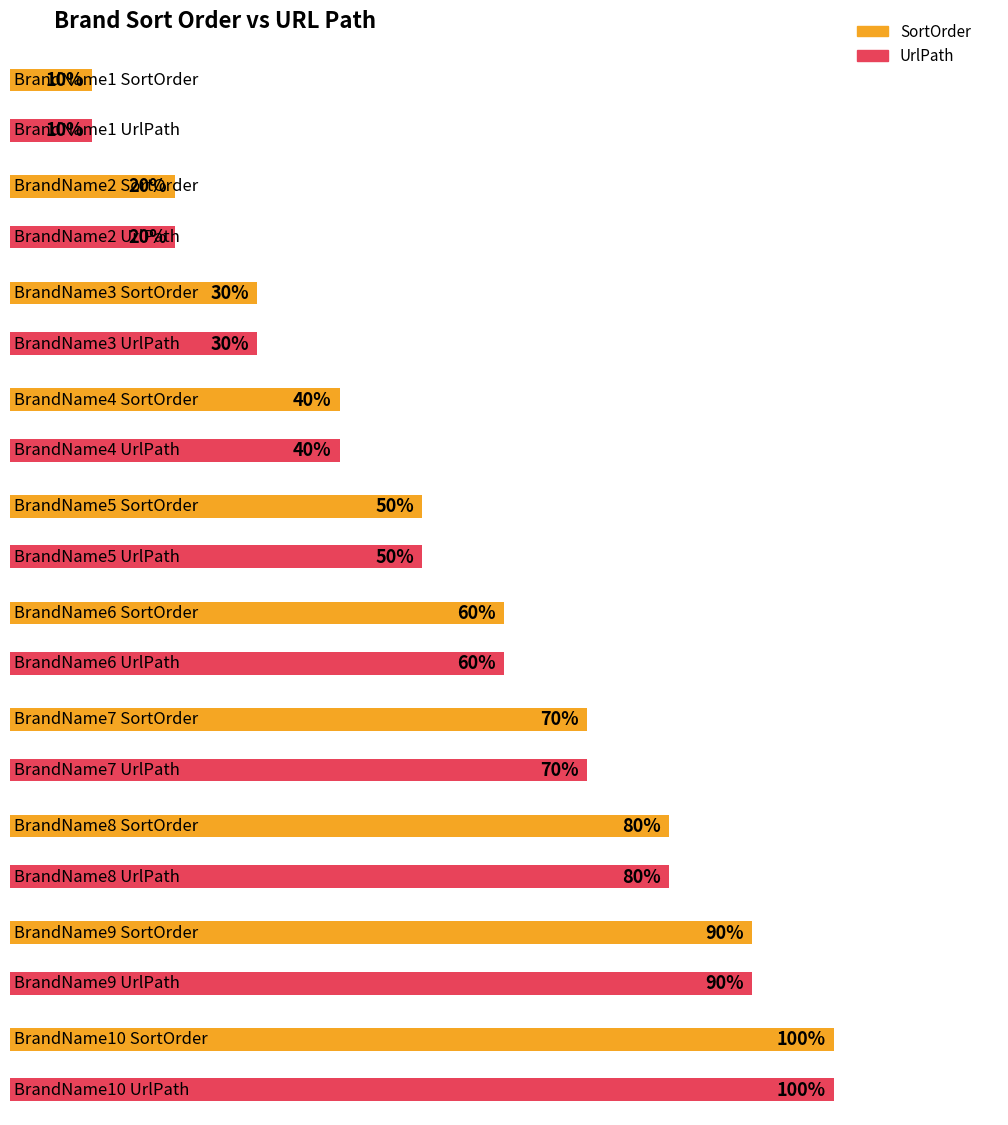

Rank the series by their maximum value, from lowest to highest.

SortOrder, UrlPath